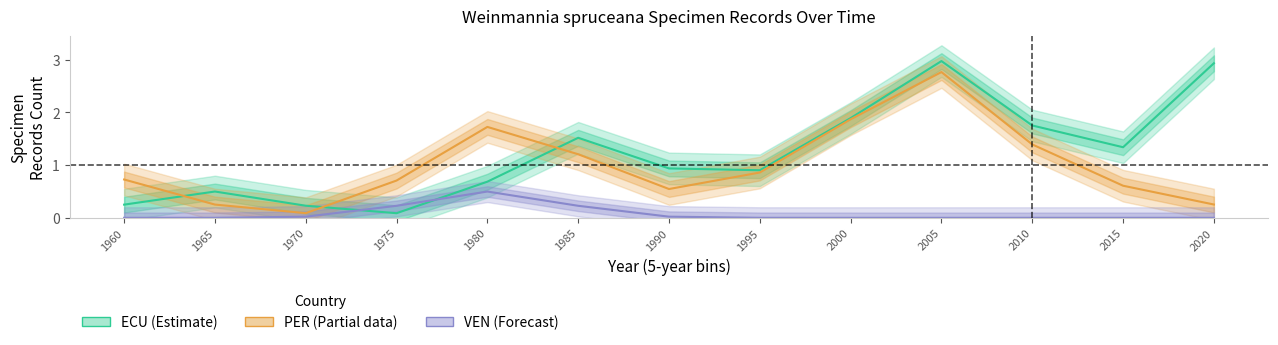

Which series has the largest total across all categories?

ECU (Estimate)